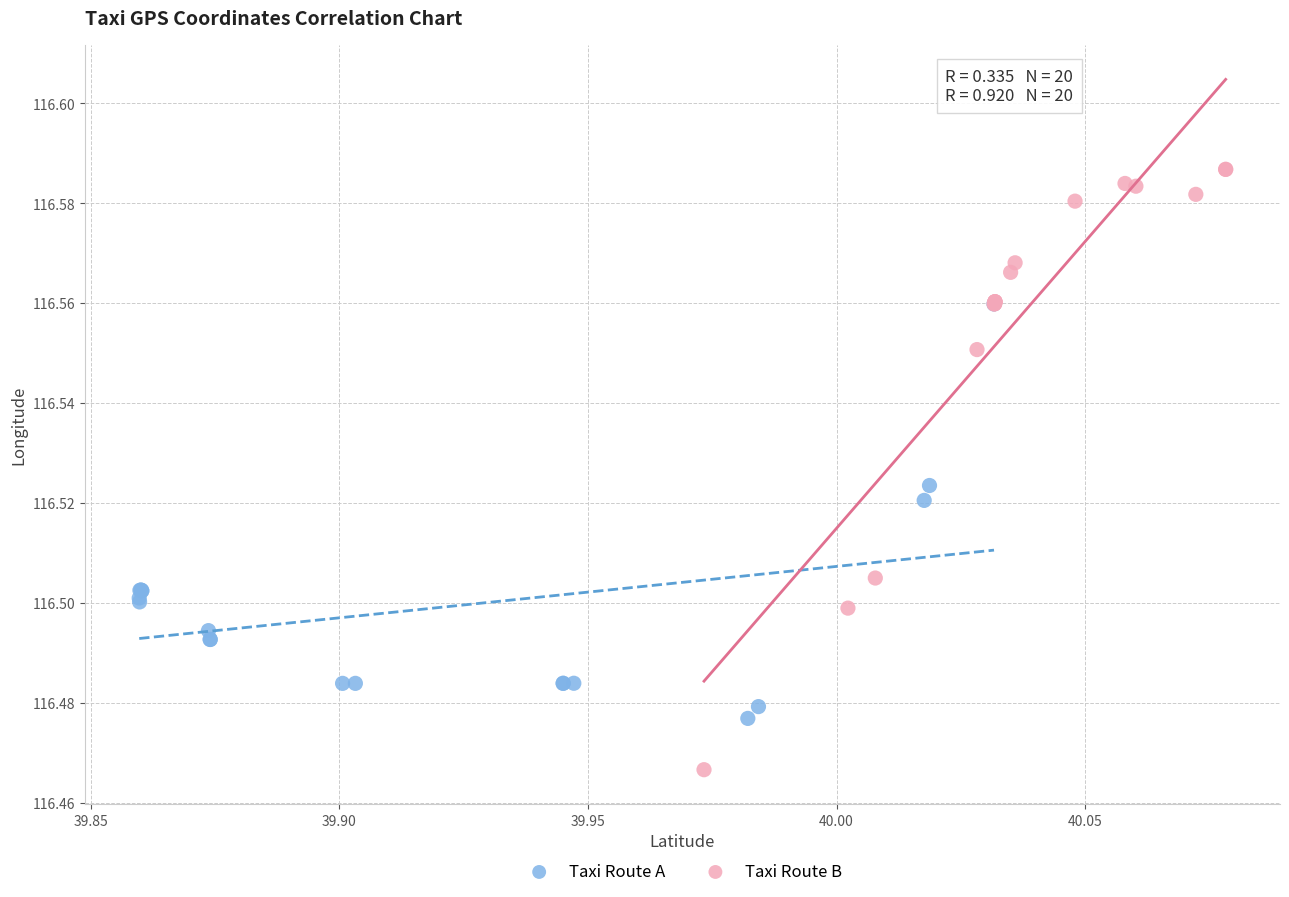

Which series has the widest spread of Y values?

Taxi Route B